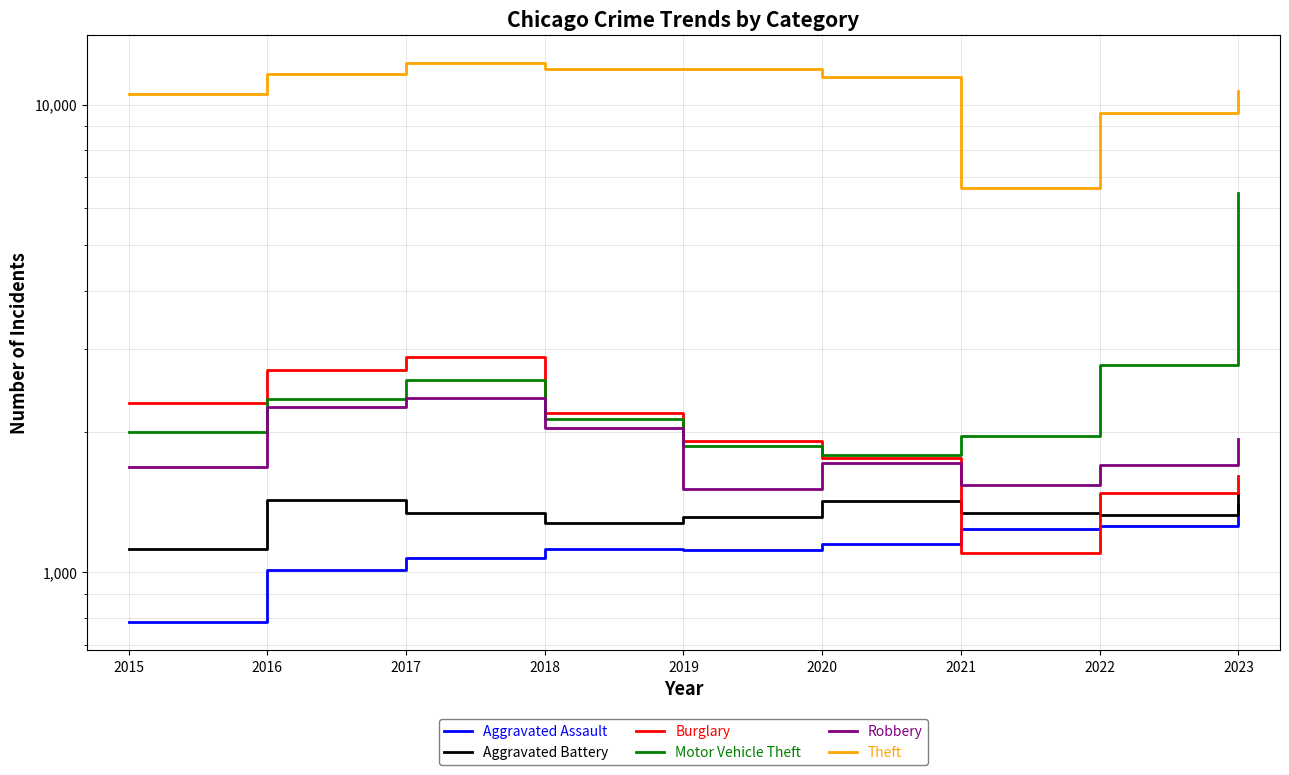

At how many categories does at least one series exceed 7443?

8